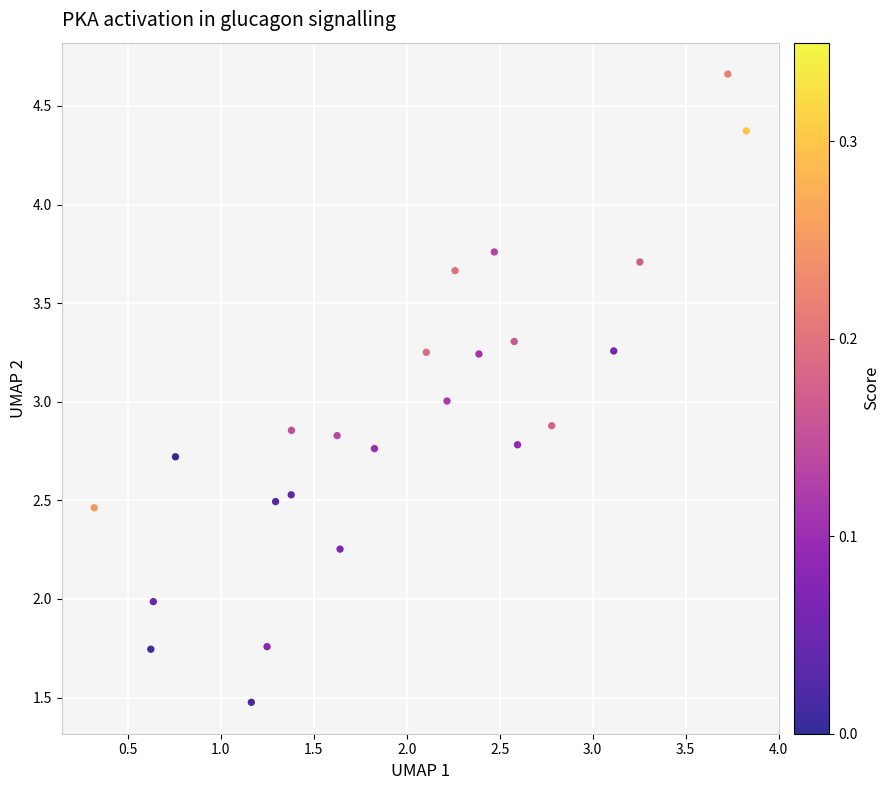

What is the range of X values (max minus min)?

3.5